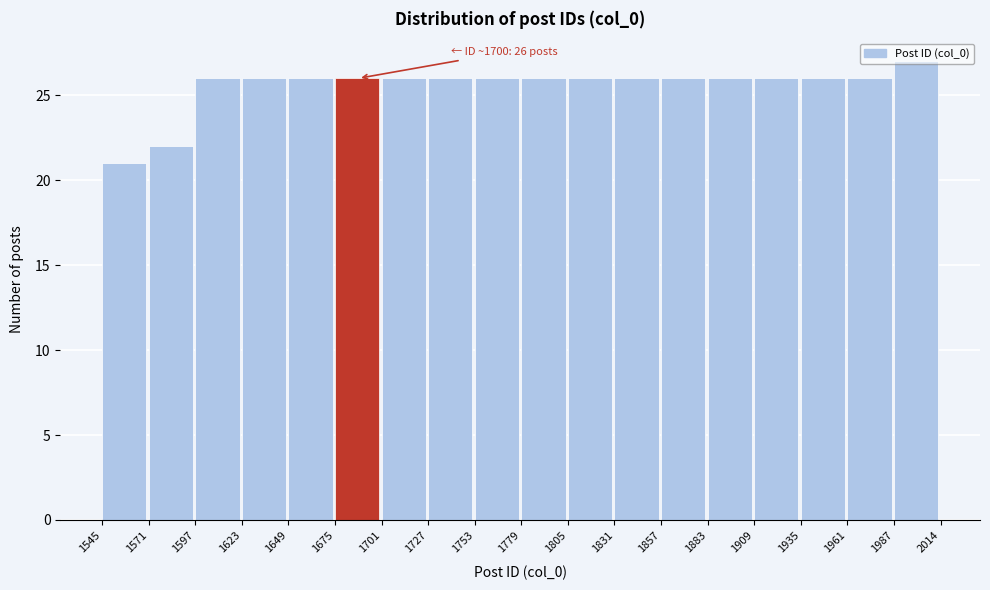

Which range on the x-axis has the tallest bar?

1987 to 2014